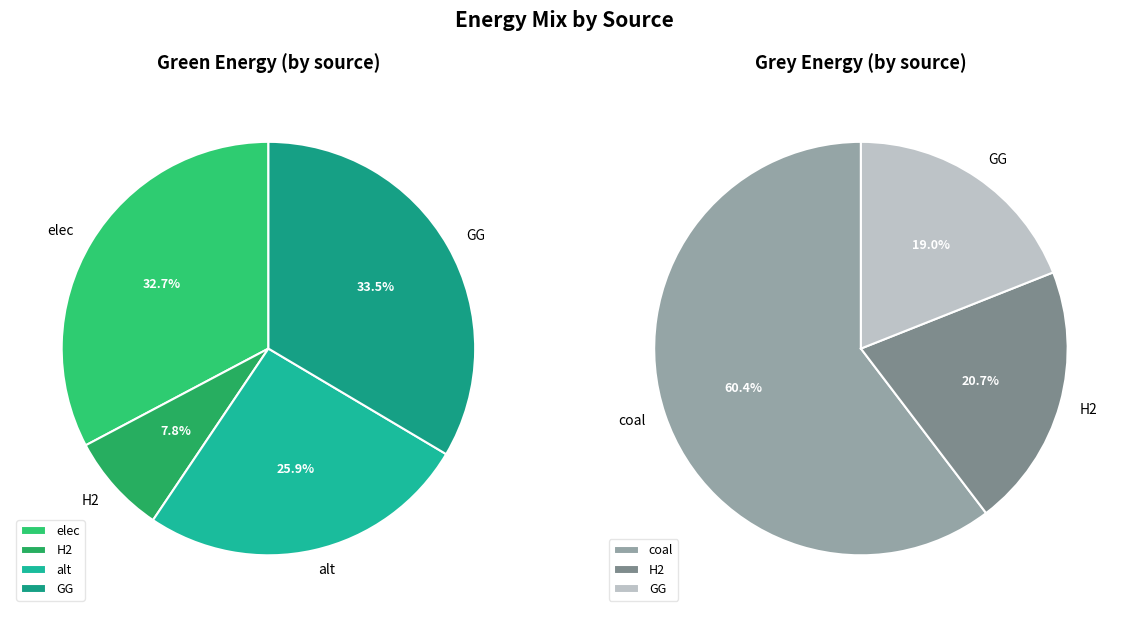

What percentage is NOT represented by alt?

74.1%